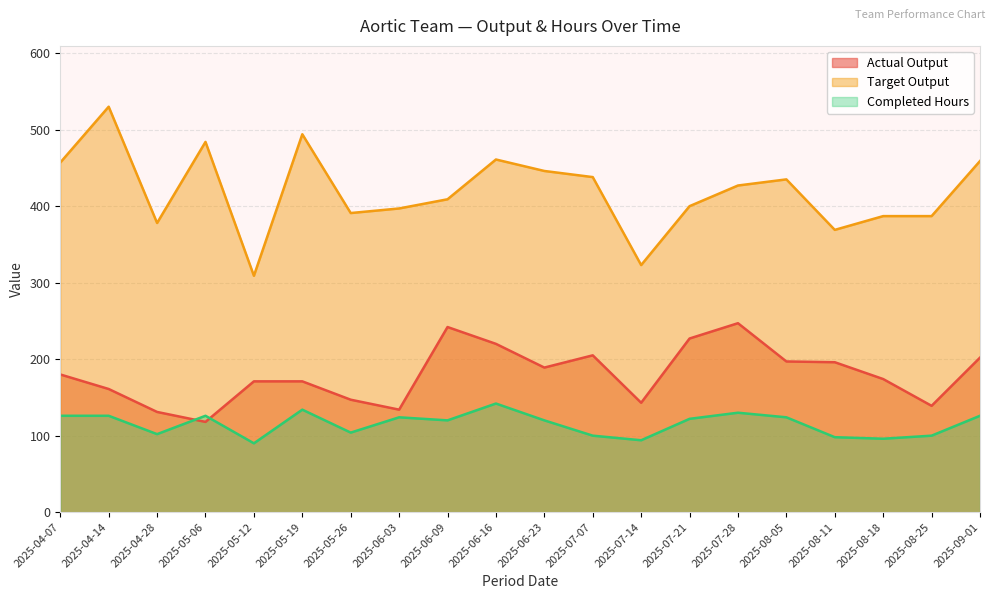

Count the number of data series in this chart.

3